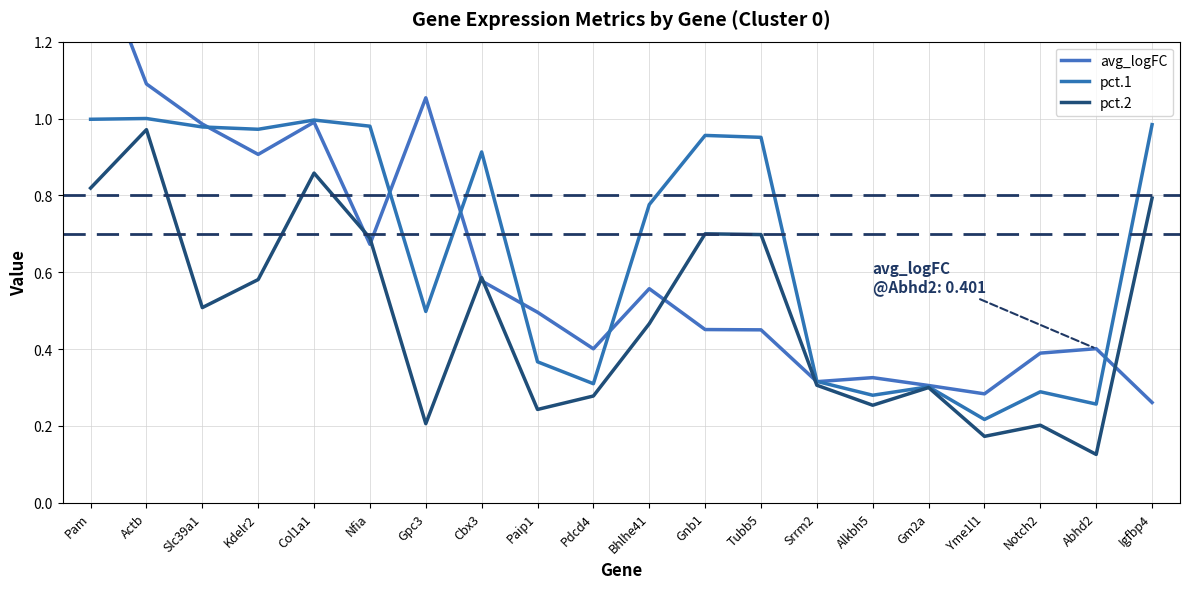

At which category does pct.1 reach its first local valley?

Kdelr2